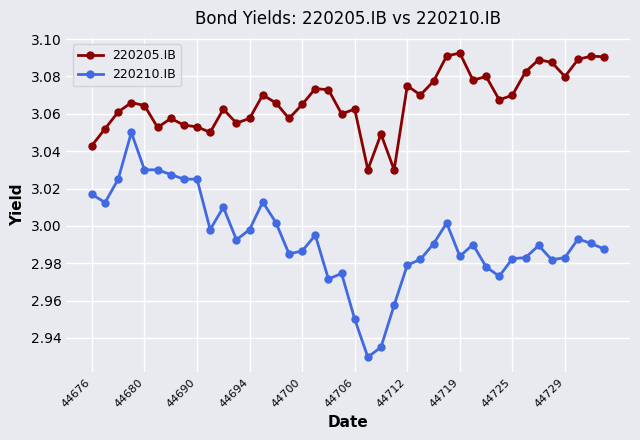

What are all the series names shown in the legend?

220205.IB, 220210.IB